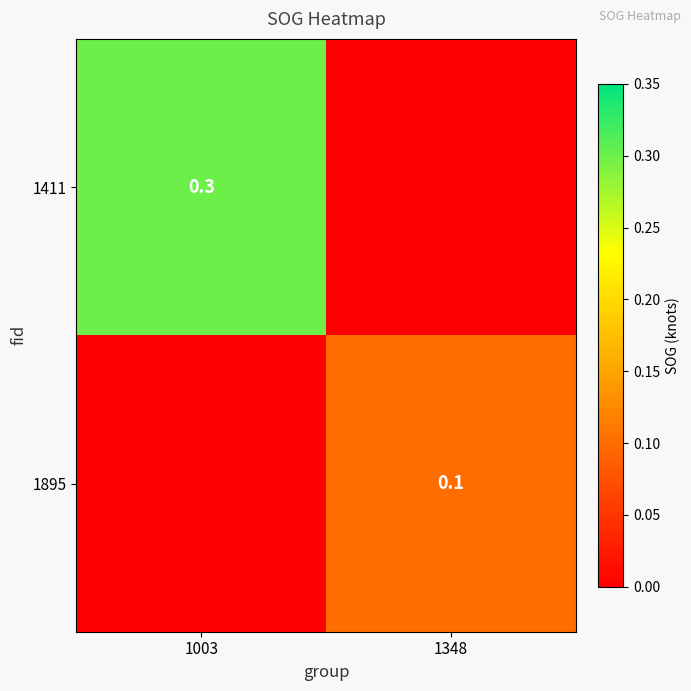

Is the value of 1411 at 1003 greater than the value of 1895 at 1348?

Yes